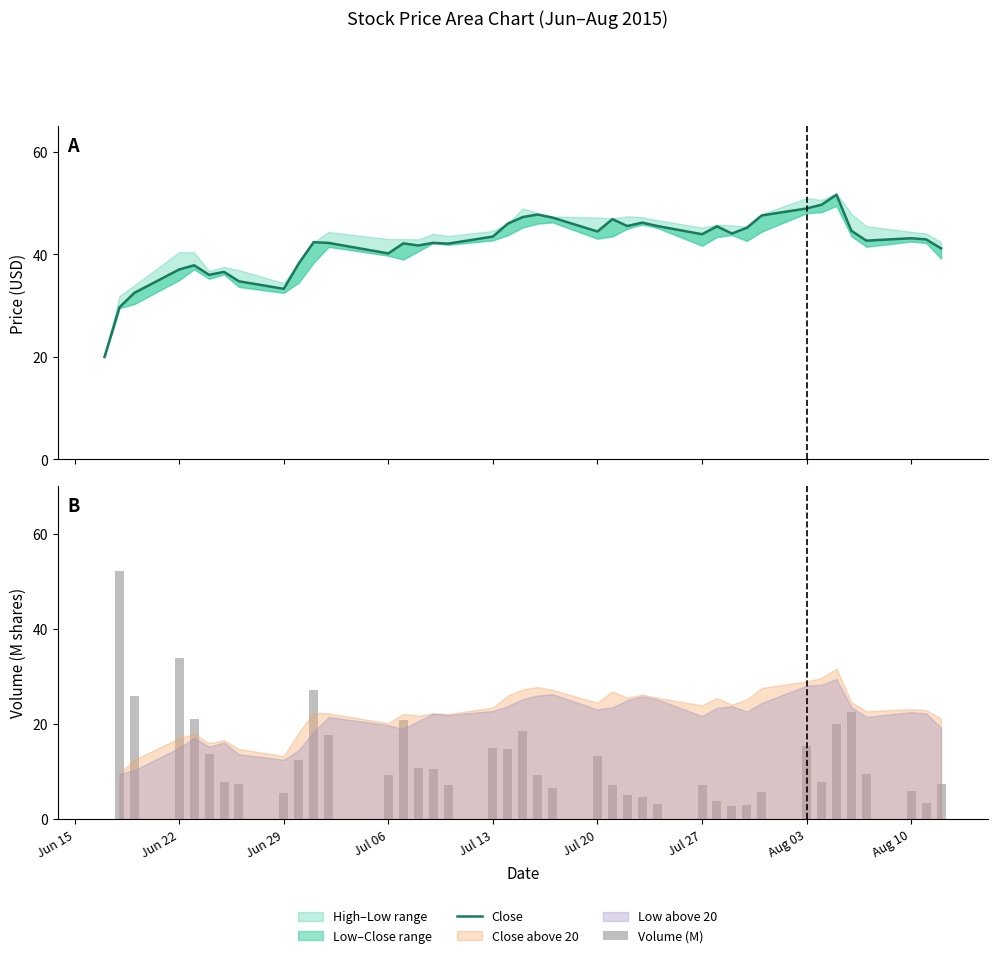

Which series has the largest total across all categories?

Close